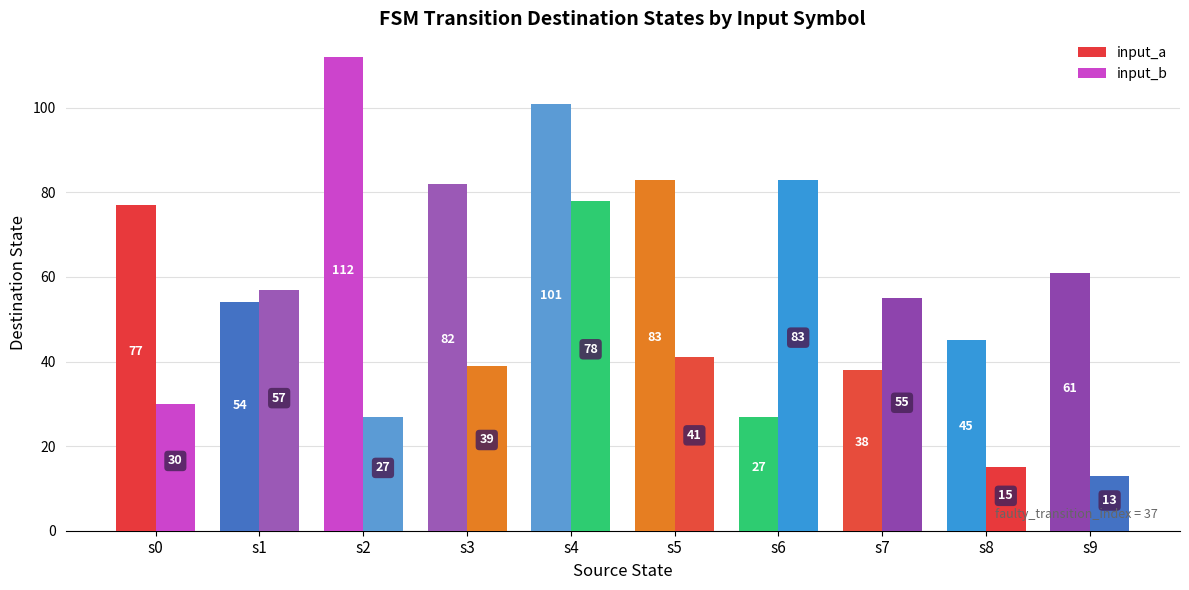

List the series in order of their overall mean, highest first.

input_a, input_b